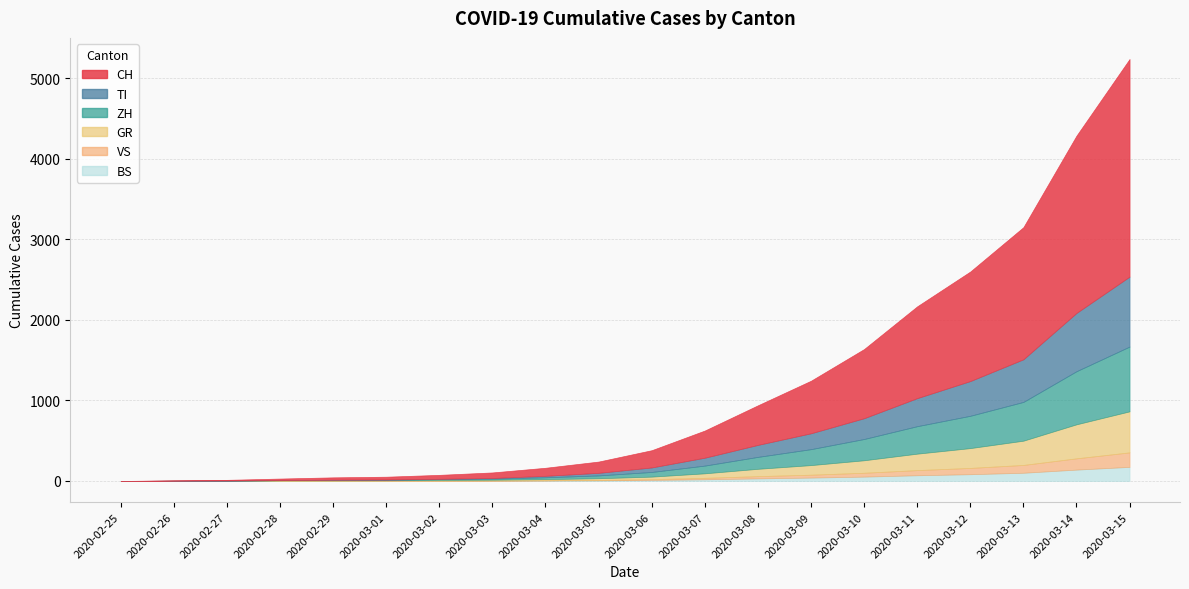

Which series has the largest total across all categories?

CH